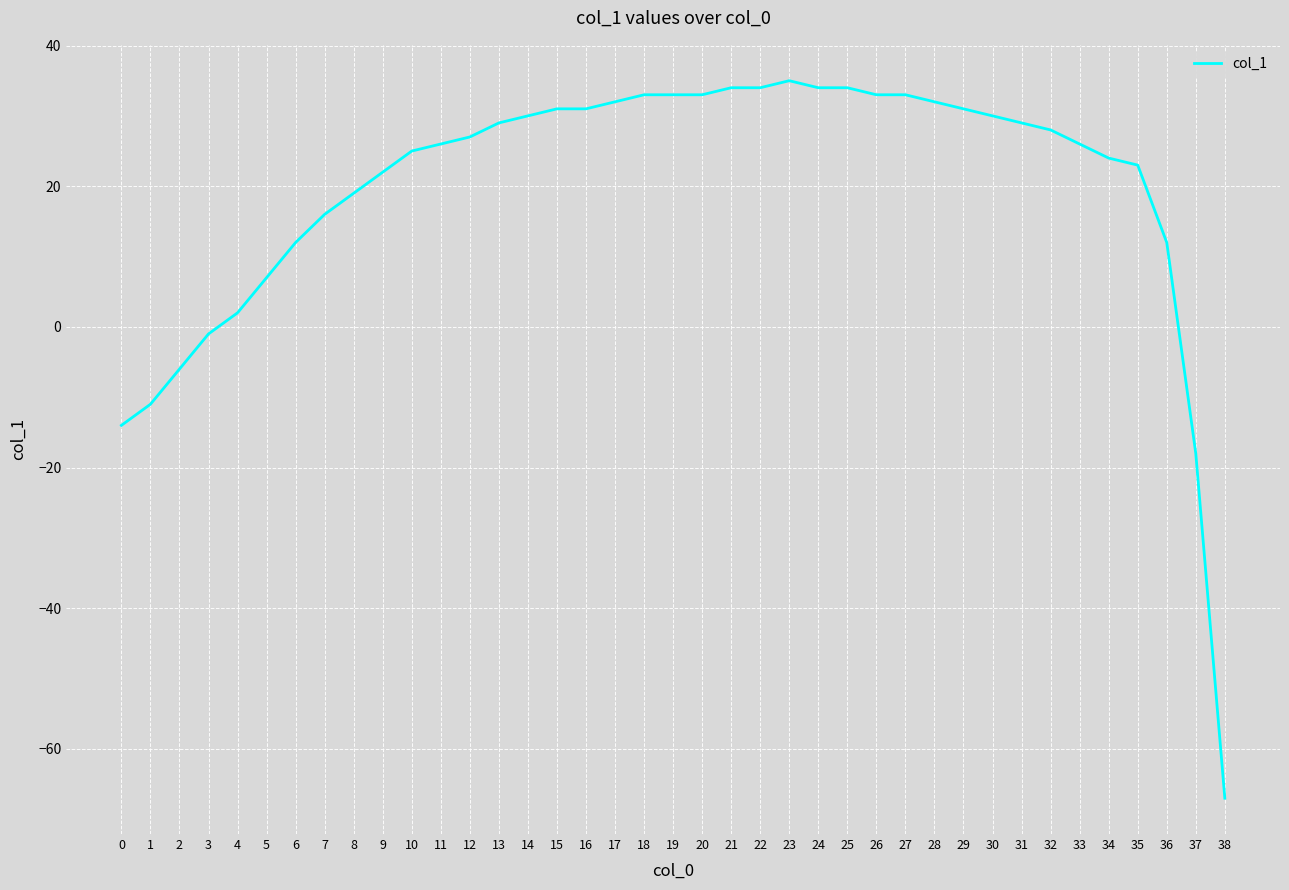

What is the difference between the maximum and minimum values?

102